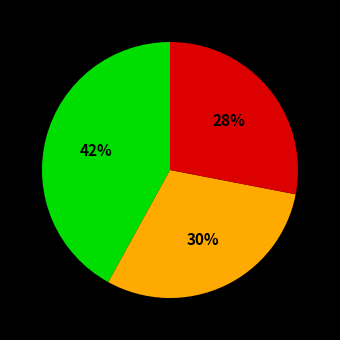

Is there any slice that represents more than half of the pie?

No